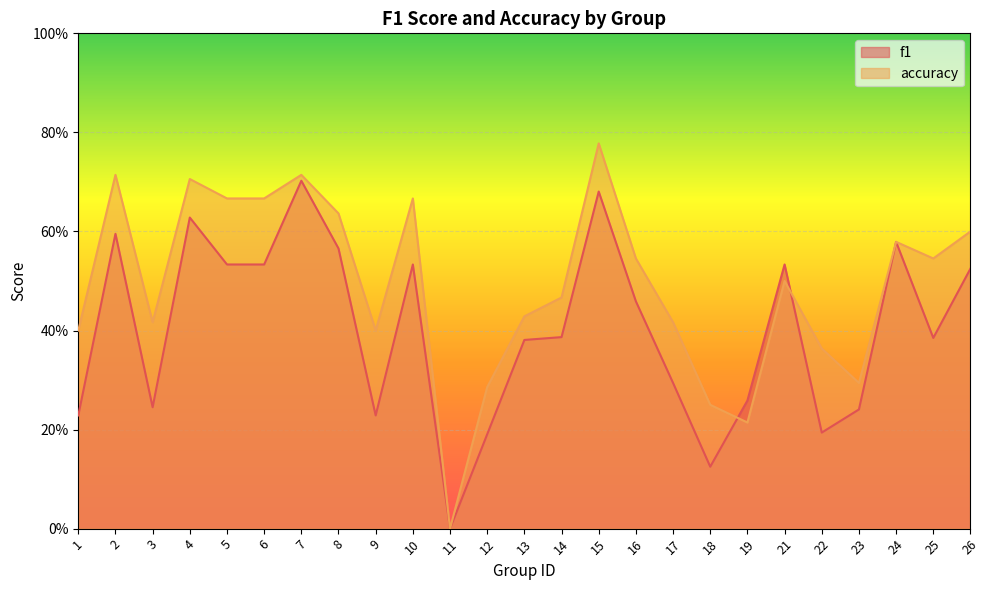

List the series in order of their overall mean, lowest first.

f1, accuracy